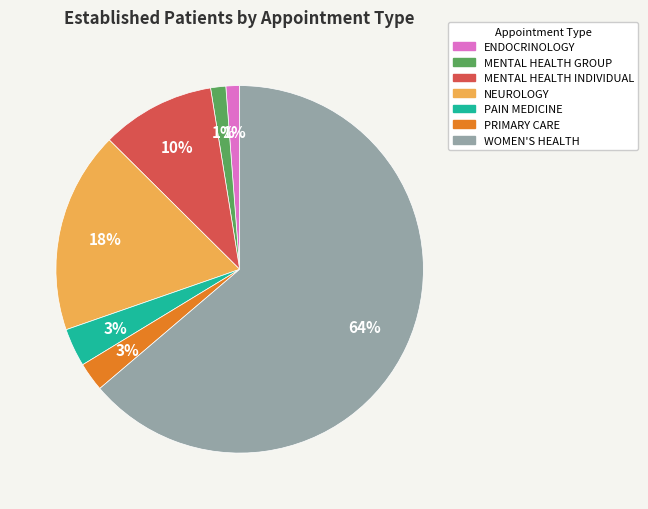

How many slices are in this pie chart?

7